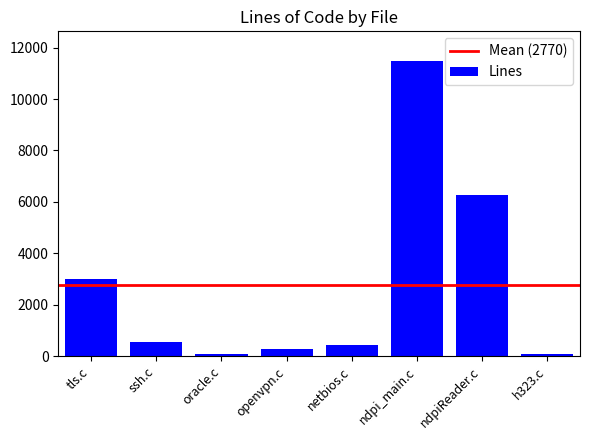

Between ndpi_main.c and tls.c, which is larger?

ndpi_main.c